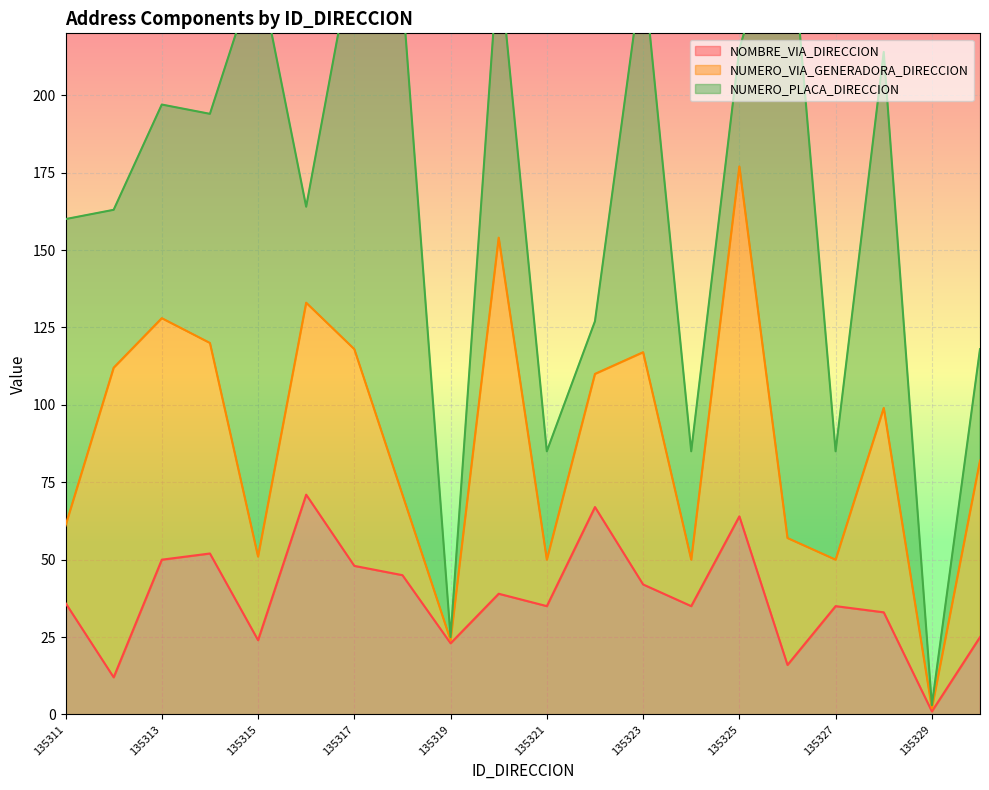

Which category has the lowest value in the NOMBRE_VIA_DIRECCION series?

135329